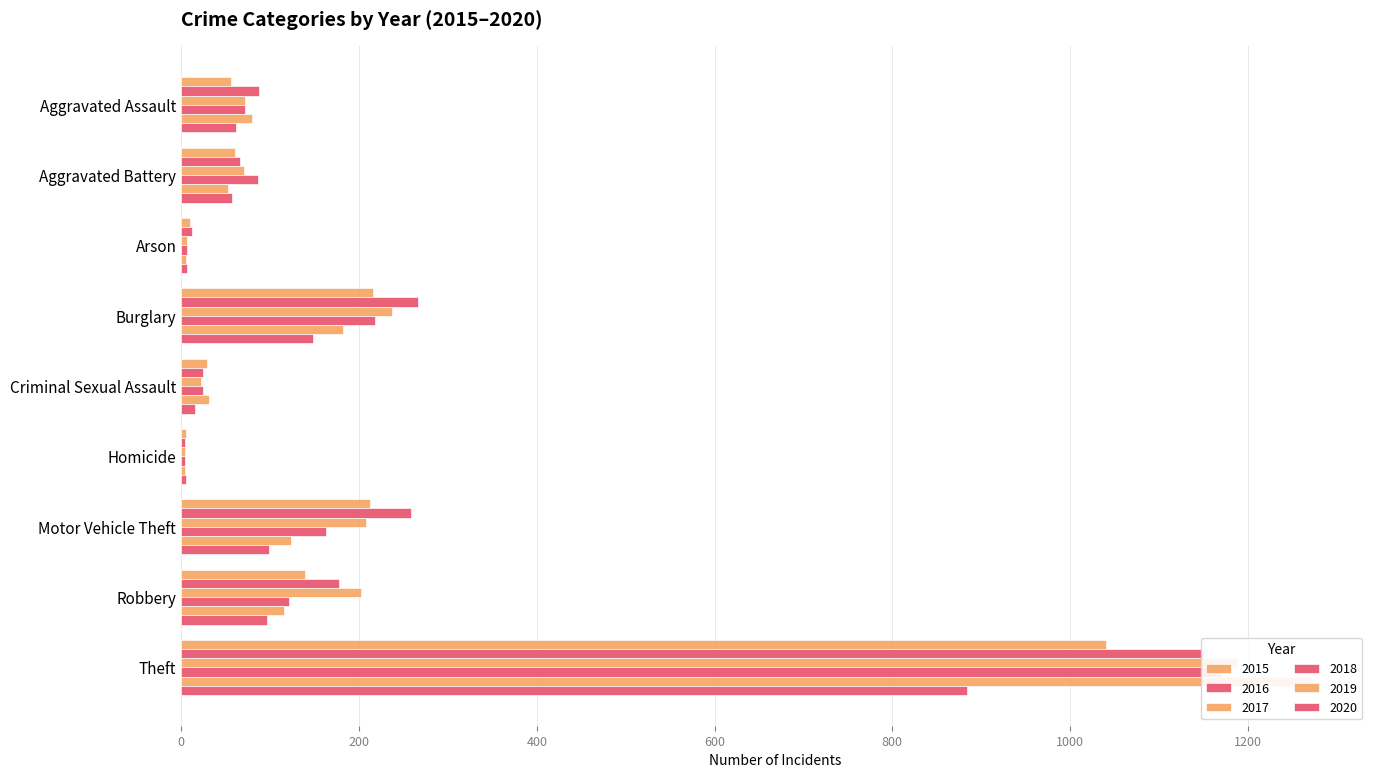

What position from the left is Theft?

9